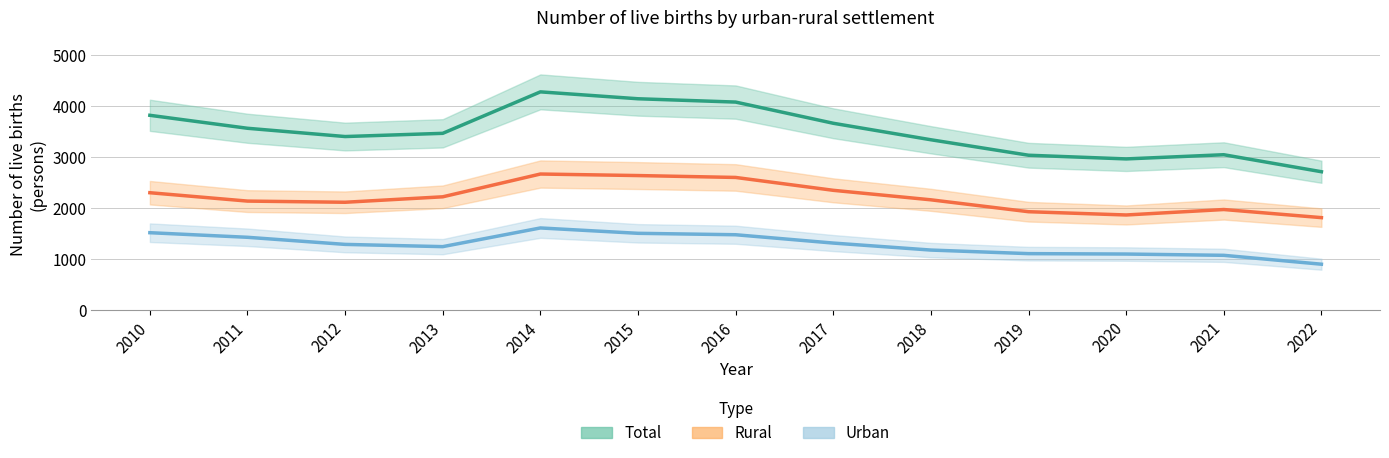

Does the chart have visible grid lines?

Yes